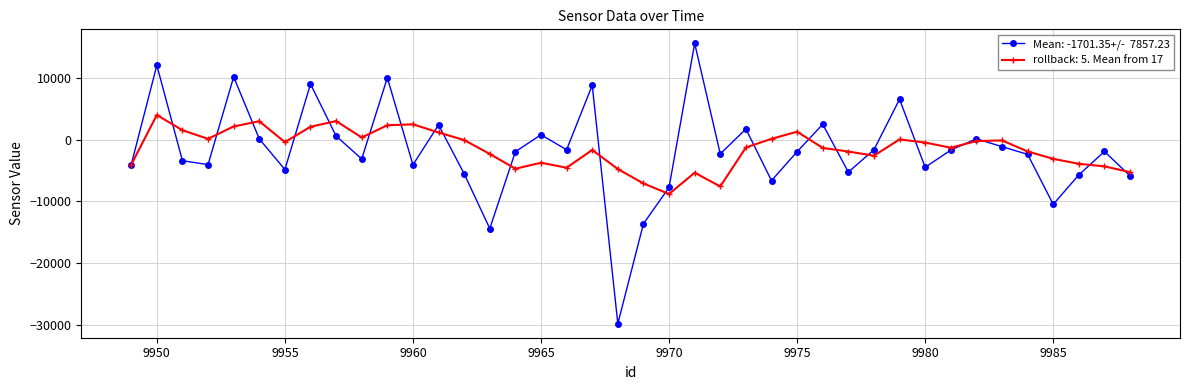

What is the minimum value shown in the chart?

-29856.0